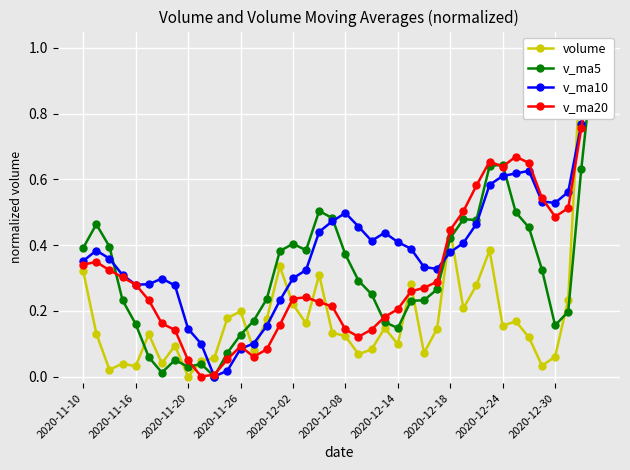

The value of volume at 14 is 0.2. True or false?

True